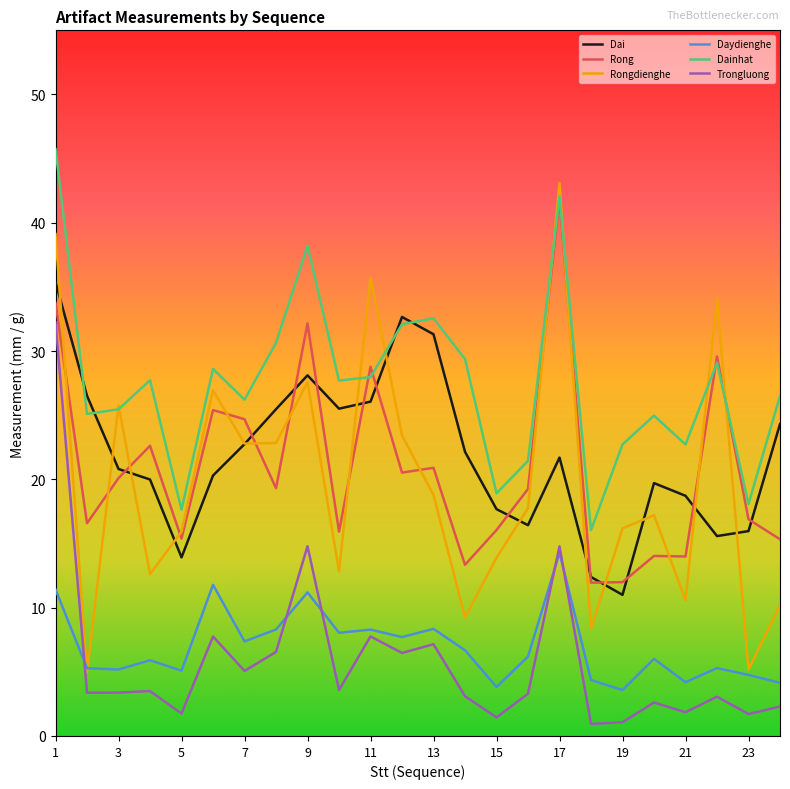

Which series has the largest range (max minus min)?

Rongdienghe